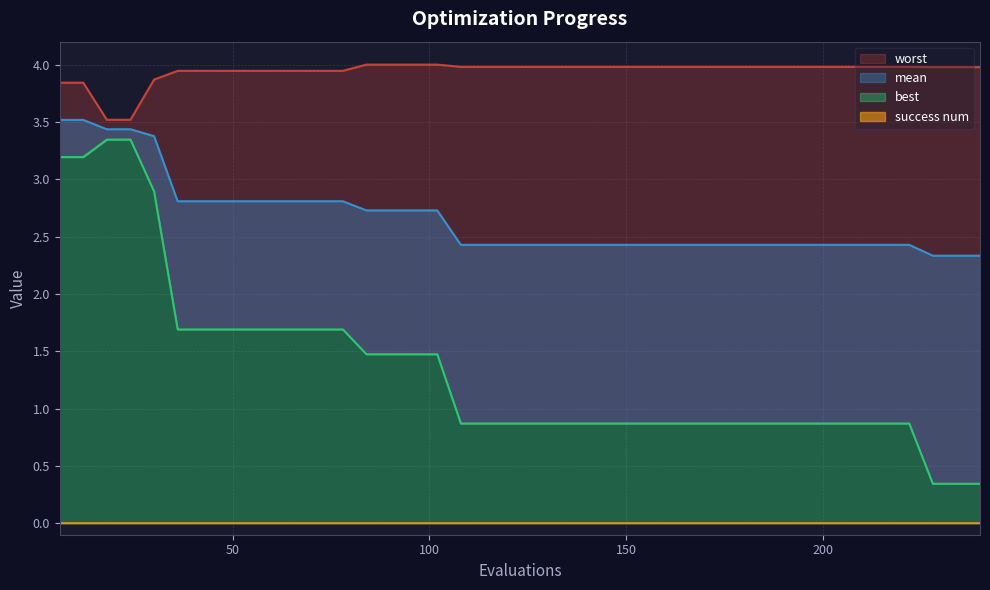

Is the value of worst at 210 greater than the value of mean at 216?

Yes